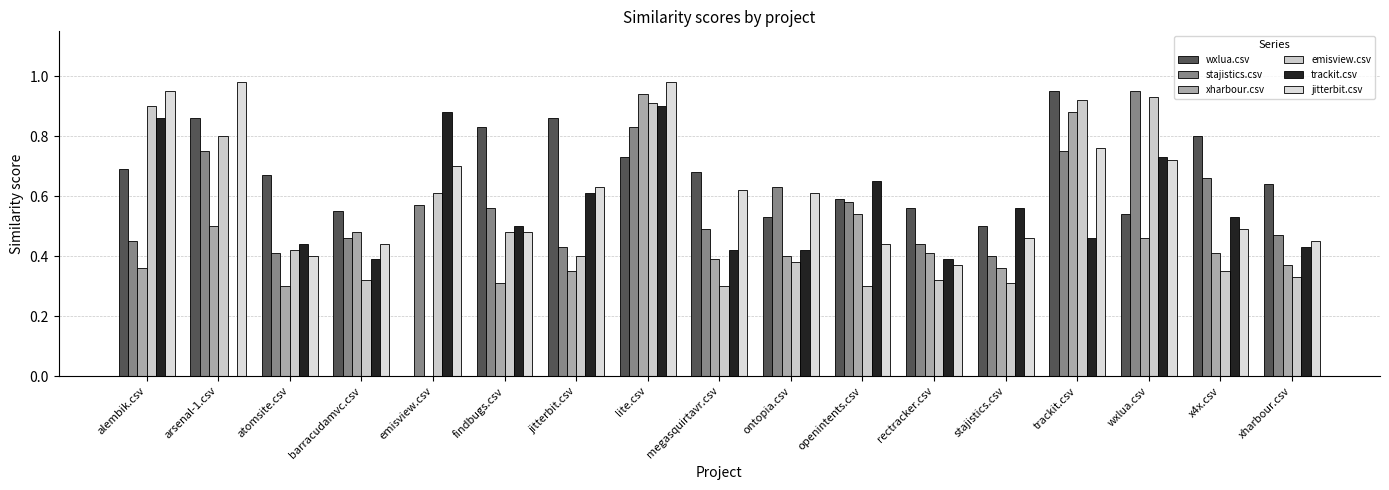

Count the number of data series in this chart.

6